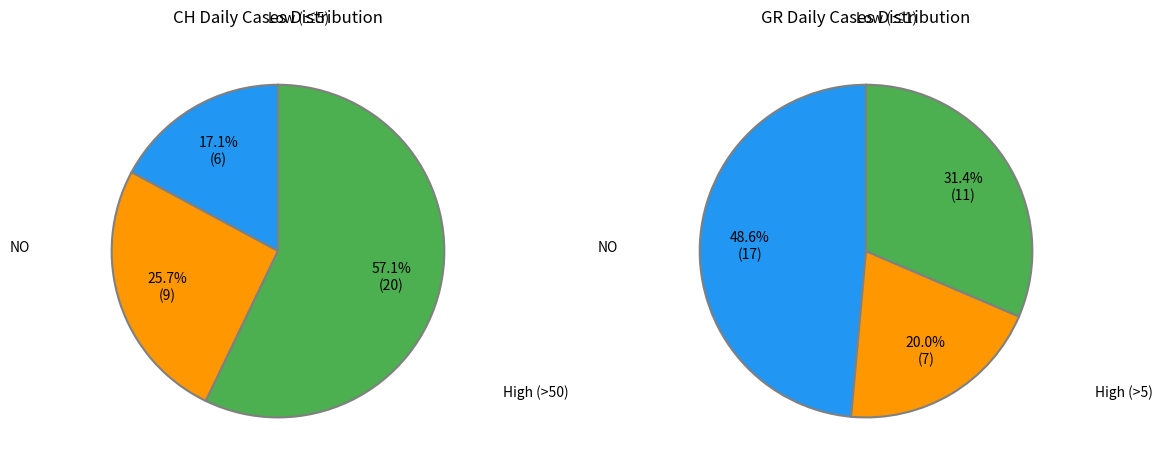

Is there a majority slice in this chart?

No